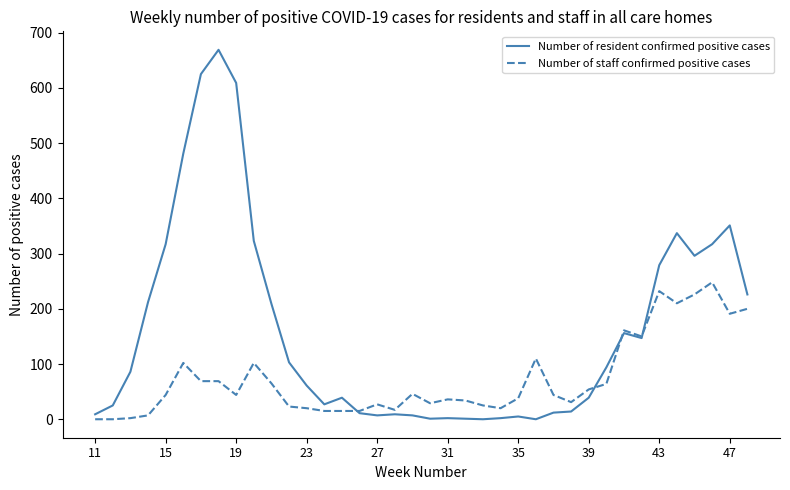

Rank the series by their average value, from highest to lowest.

Number of resident confirmed positive cases, Number of staff confirmed positive cases